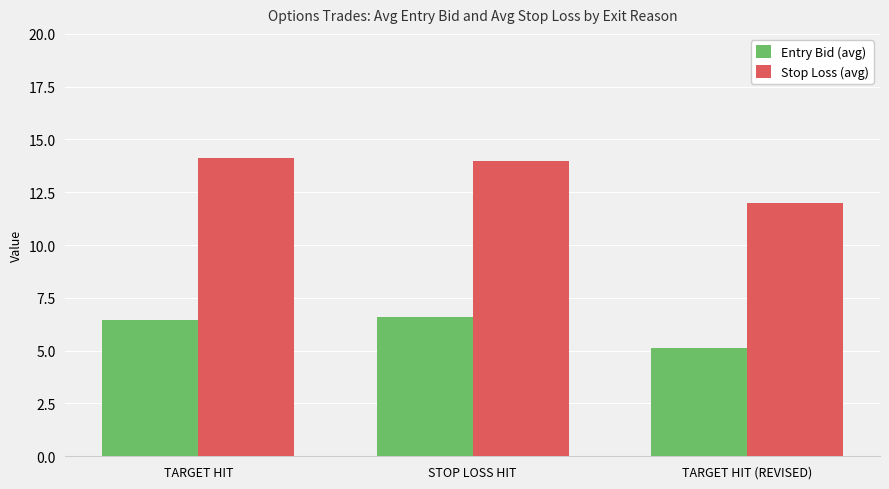

What is the spread (max minus min) of values at STOP LOSS HIT?

7.4